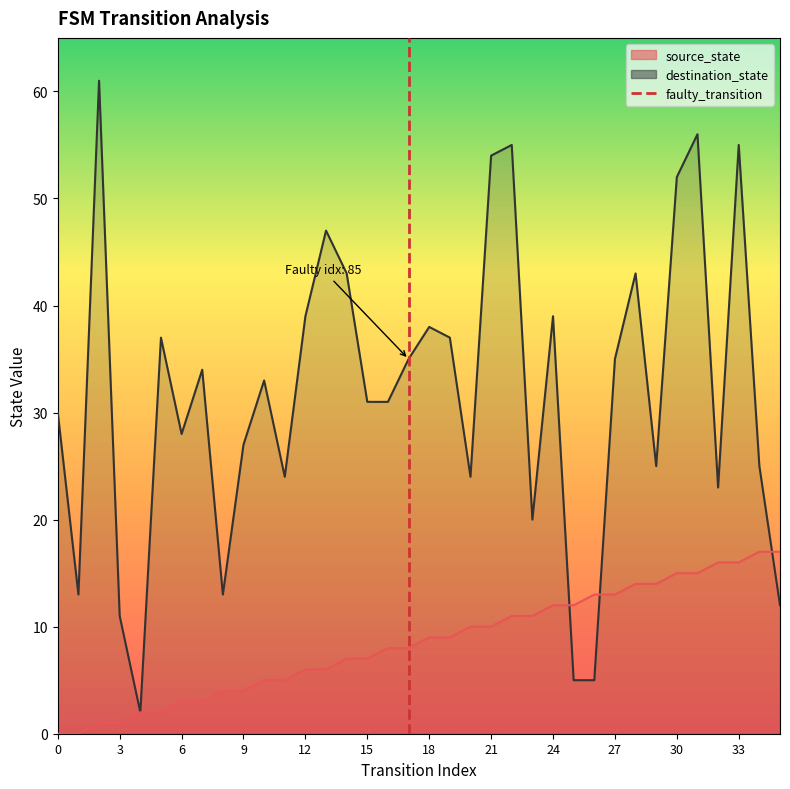

What is the difference between the values at 3 and 0?

1